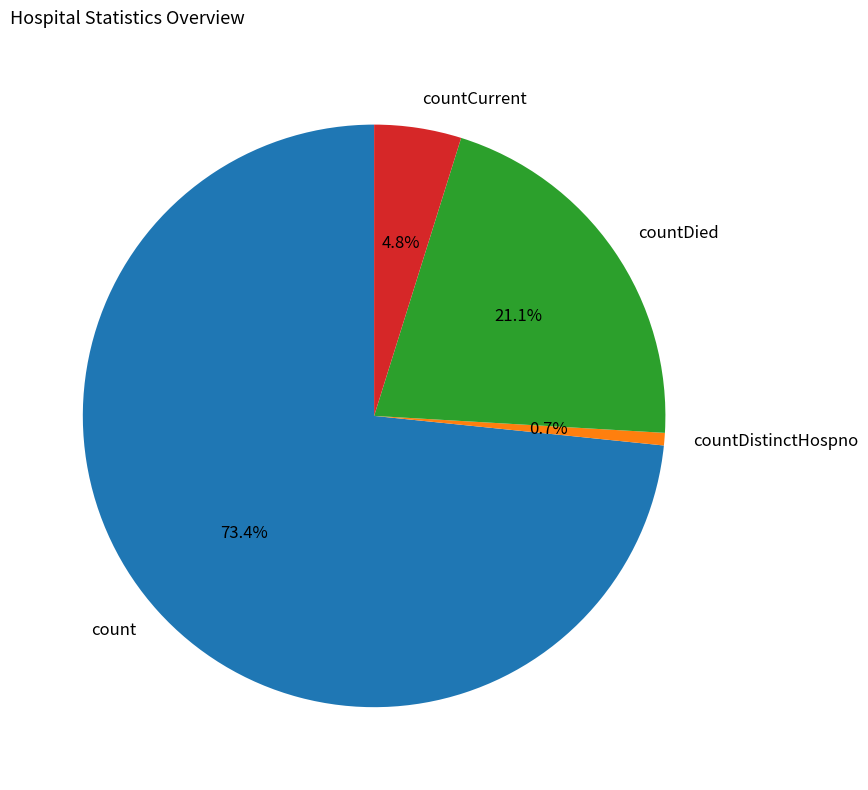

How many segments does this pie chart have?

4